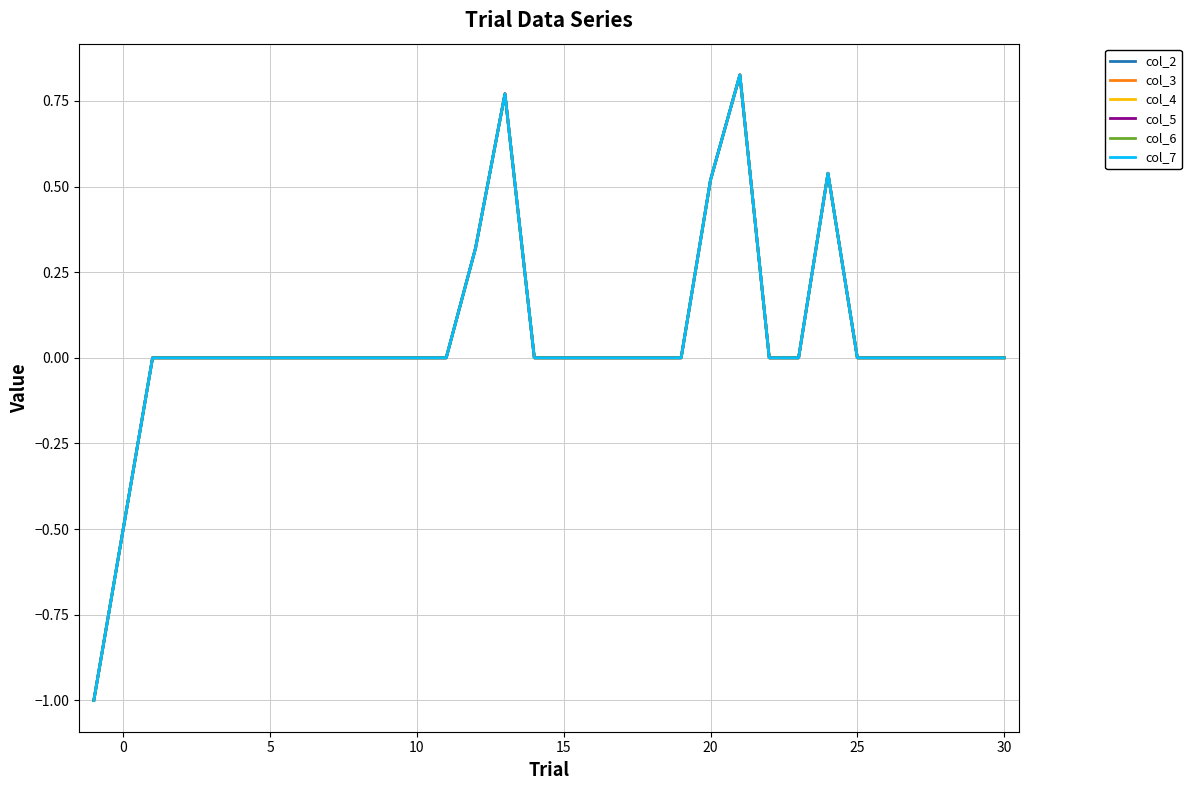

Is this an area chart (filled region under the line)?

No